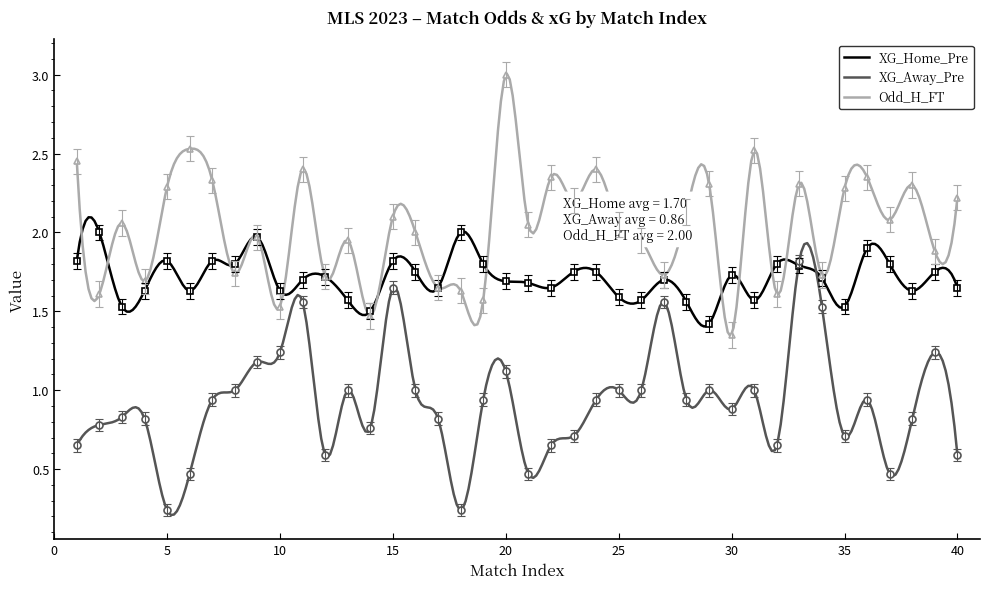

What is the sum of the XG_Away_Pre values at 25 and 38?

1.8